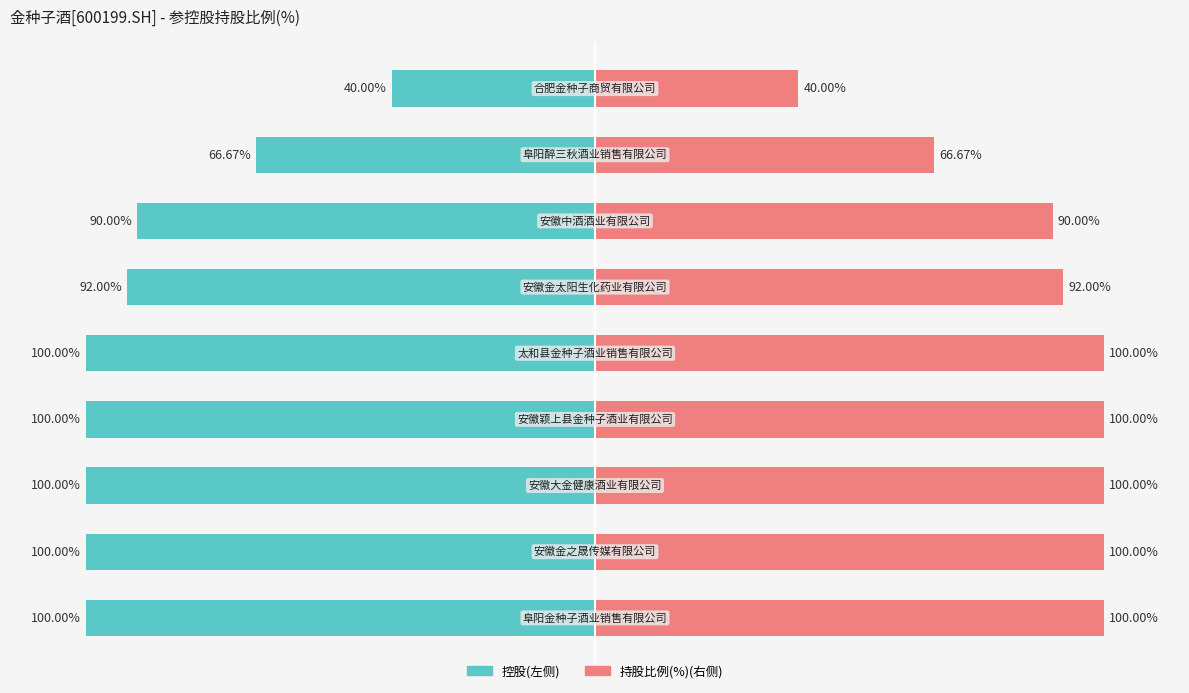

Reading left to right, extract all data points from this chart.

控股方向: -100.0	-100.0	-100.0	-100.0	-100.0	-92.0	-90.0	-66.7	-40.0
持股比例(%): 100.0	100.0	100.0	100.0	100.0	92.0	90.0	66.7	40.0